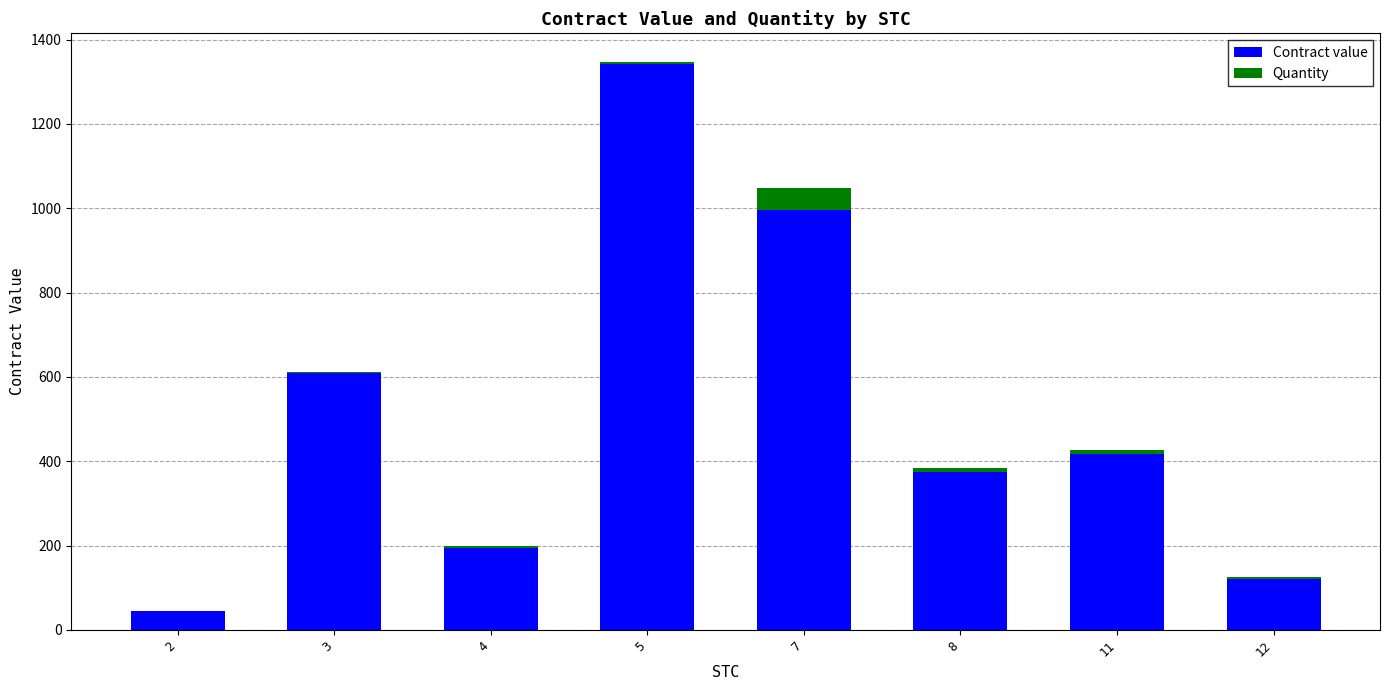

The value of Contract value at 4 is 193.7. True or false?

True